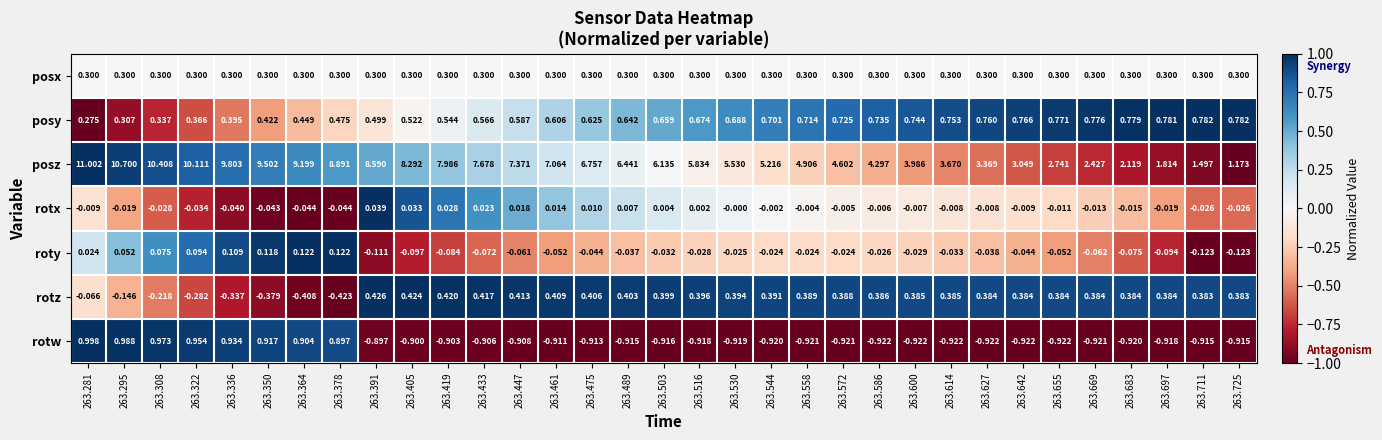

Which series changed the most between 263.364 and 263.516?

posz